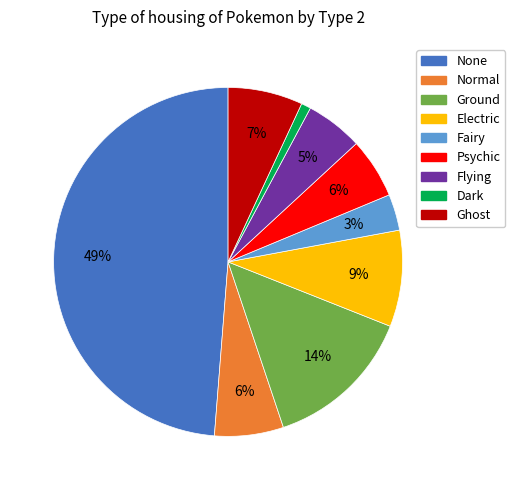

Does any single category account for the majority?

No